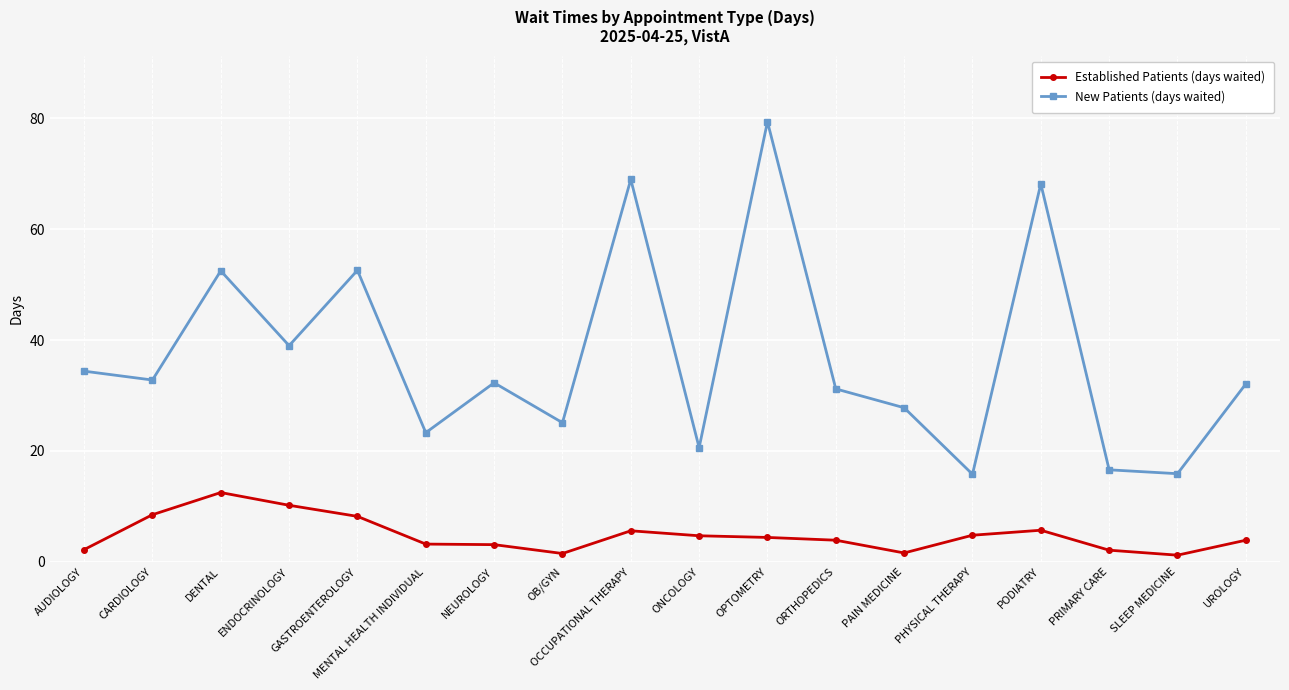

Rank the series by their maximum value, from lowest to highest.

Established Patients (days waited), New Patients (days waited)